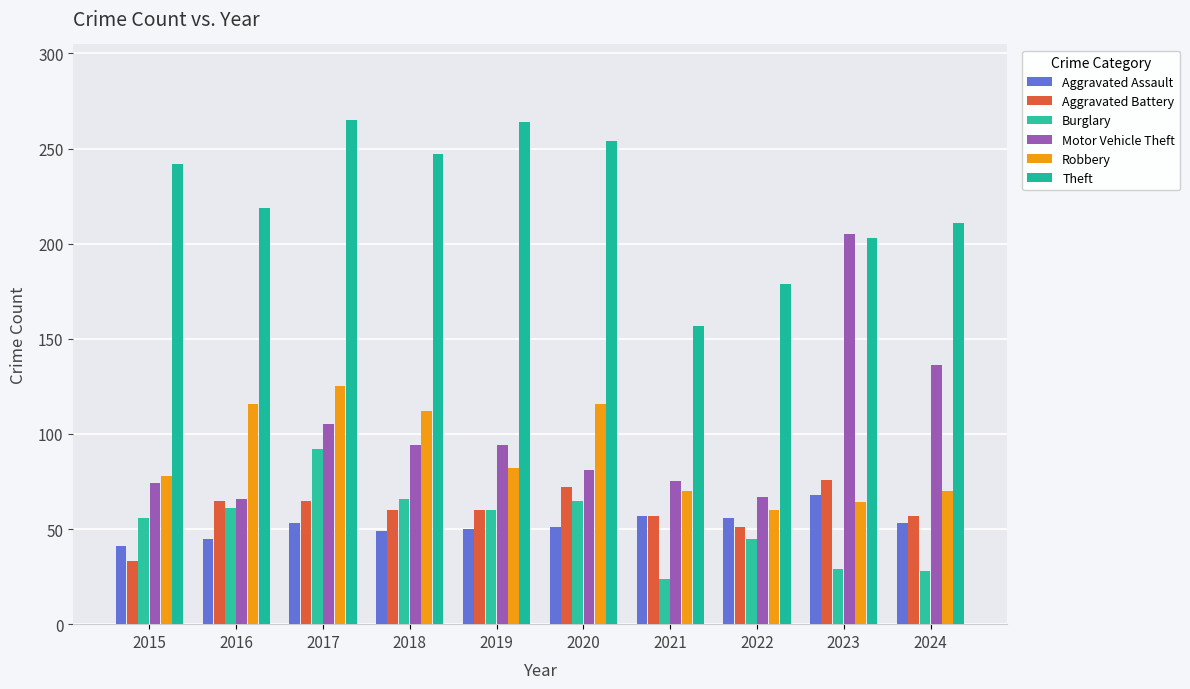

Count the number of data series in this chart.

6